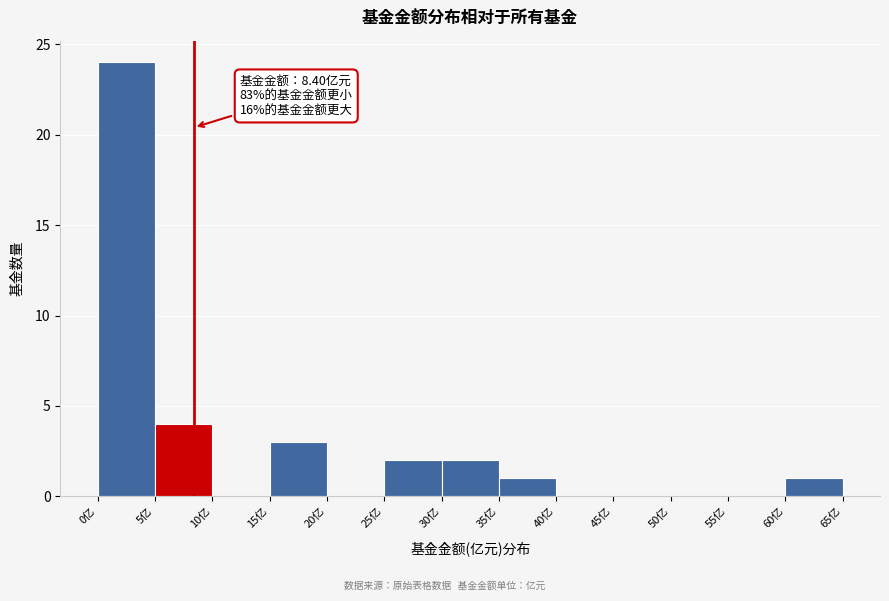

Which range on the x-axis has the tallest bar?

0 to 5